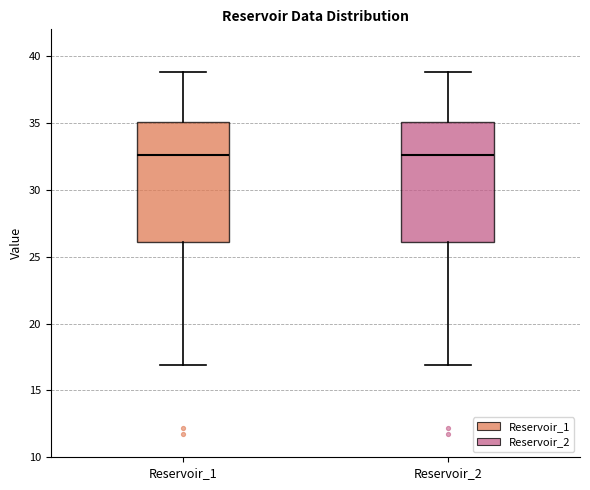

Reading left to right, transcribe this box plot: for each box, give where its median line is, the range the box spans, and where its two whiskers end, as read against the y-axis. The values are not printed on the chart, so give them approximately, as read against the axis.

Reservoir_1: median 32.5, box 26.0 to 35.0, whiskers 17.0 to 39.0
Reservoir_2: median 32.5, box 26.0 to 35.0, whiskers 17.0 to 39.0